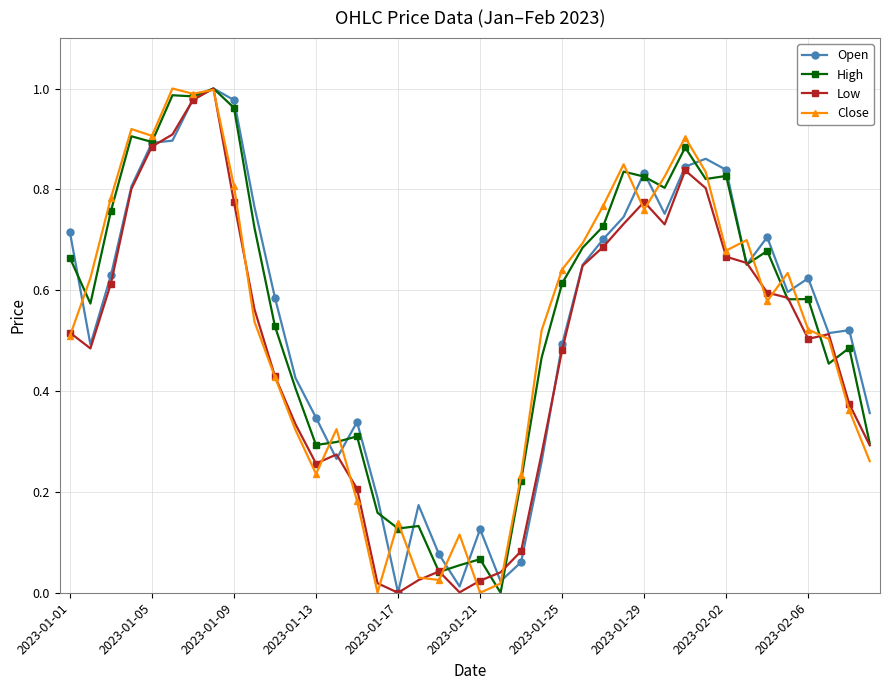

True or false: High has more than 1 interior local peaks.

True